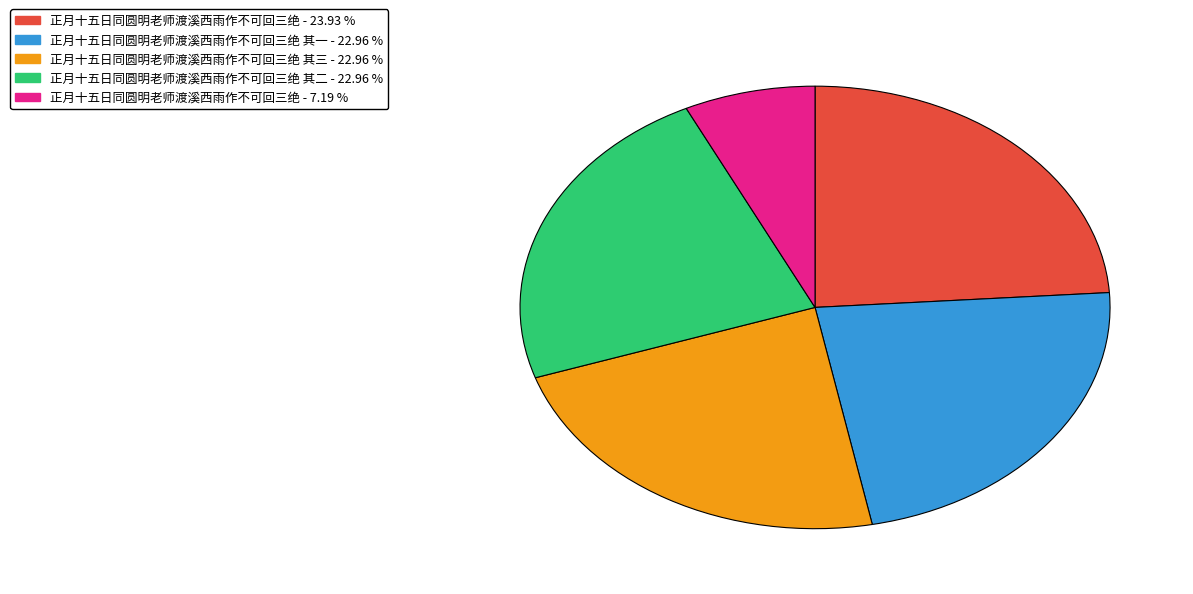

Is there a majority slice in this chart?

No